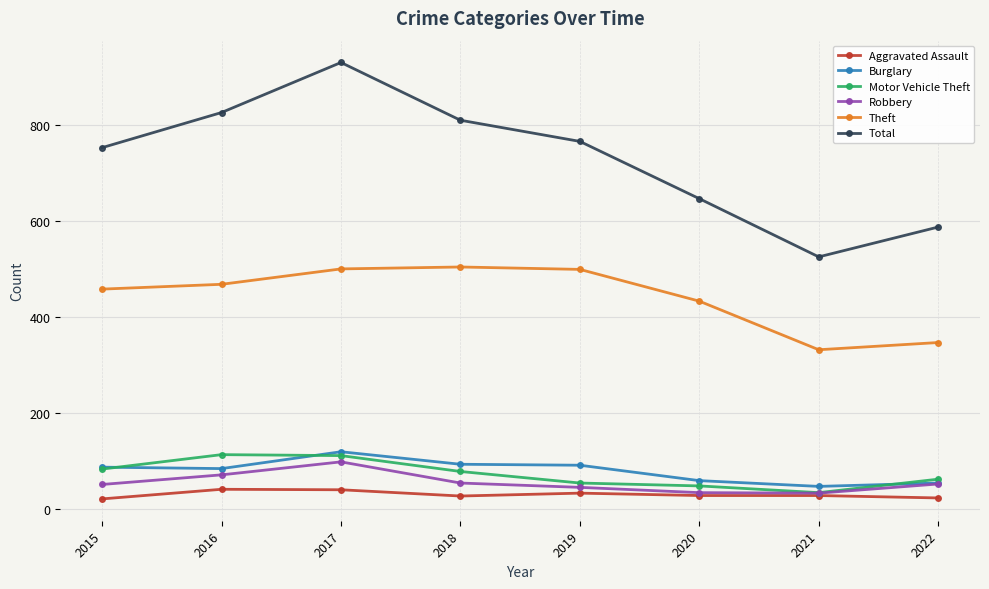

Does the chart display data point markers on the line(s)?

Yes